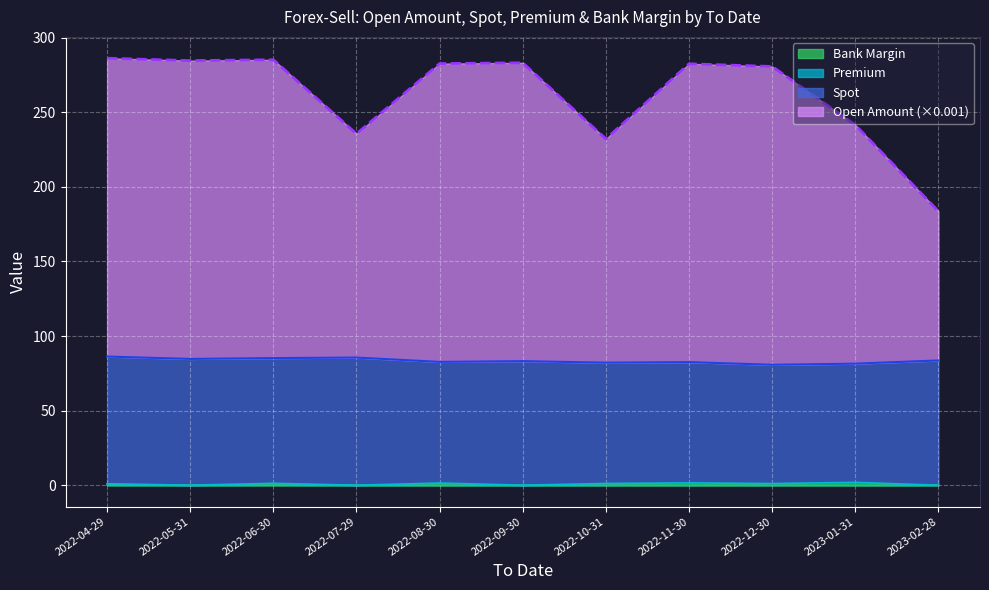

What is the difference between the second highest and minimum values in the Bank Margin series?

0.1